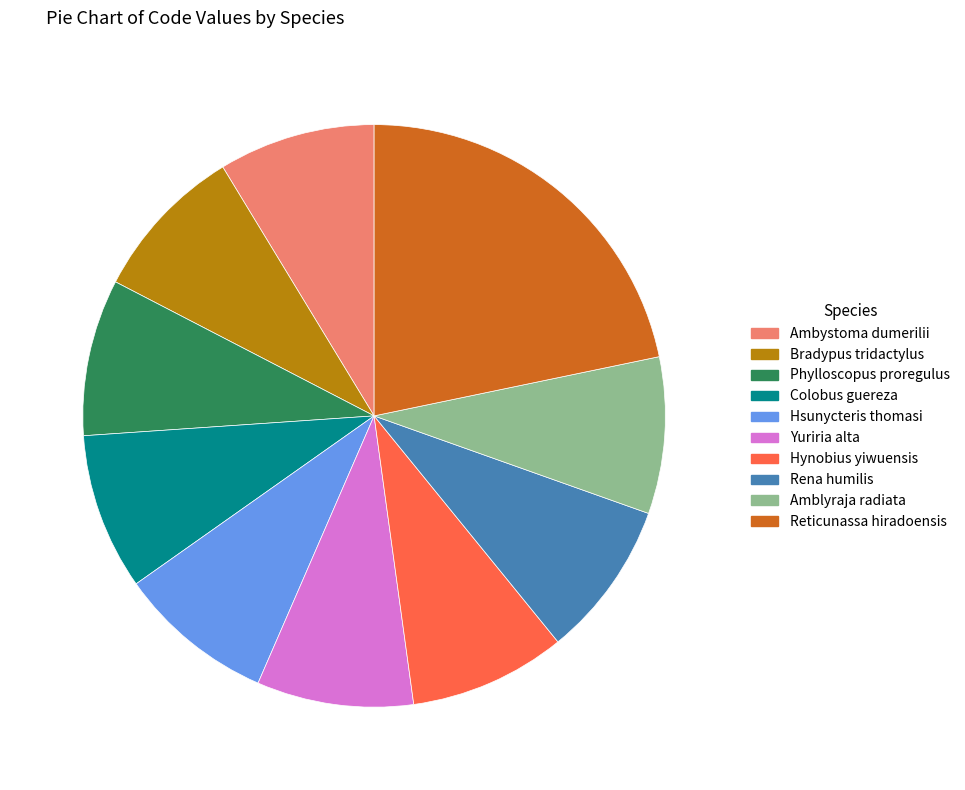

Is there a majority slice in this chart?

No